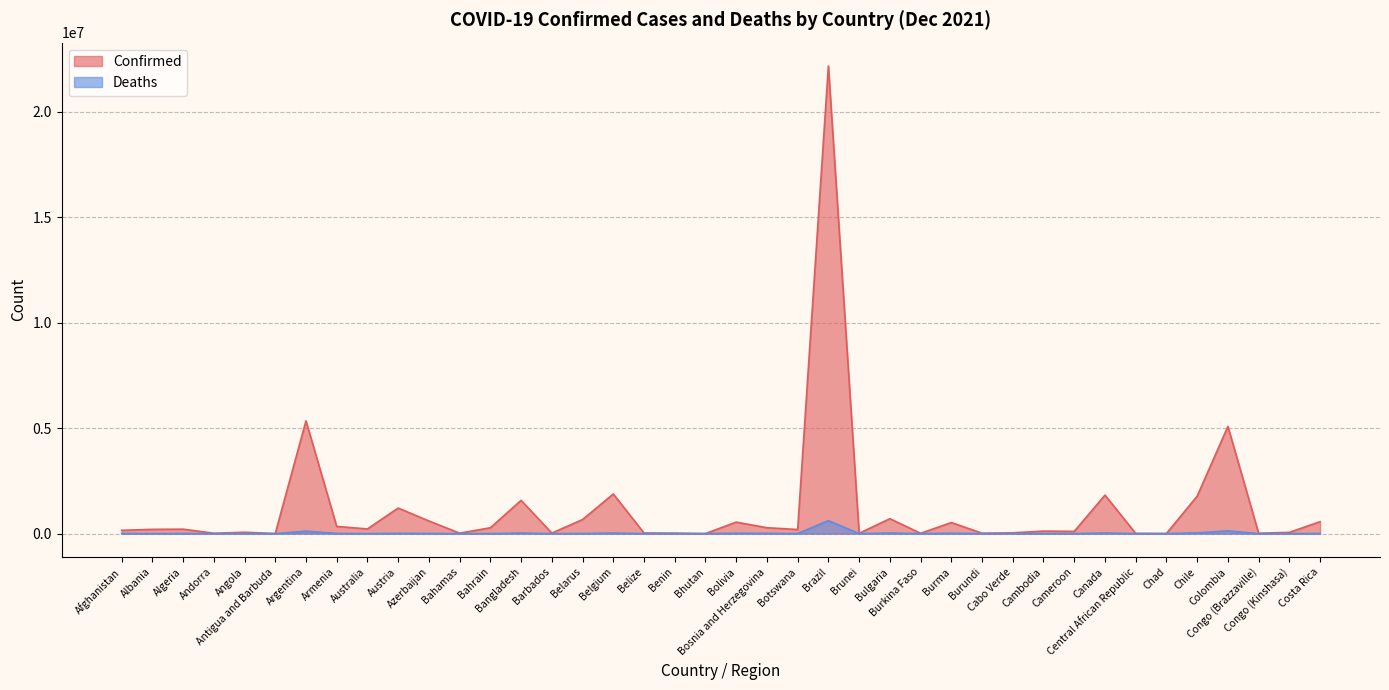

Which series has the largest total across all categories?

Confirmed